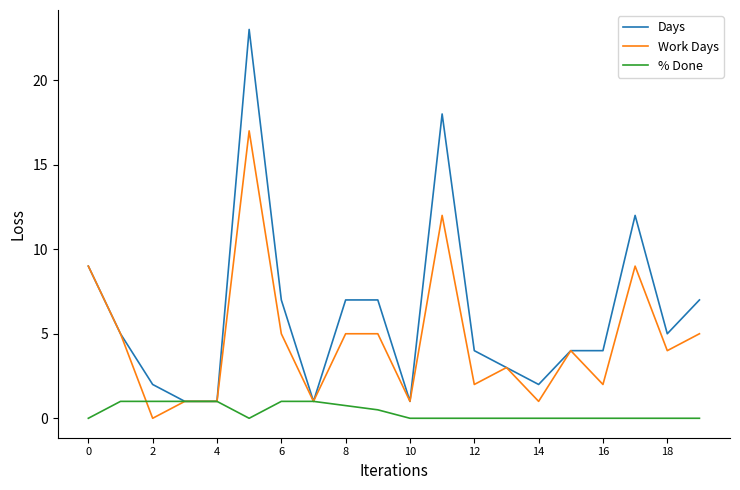

True or false: Work Days has more than 1 interior local peaks.

True